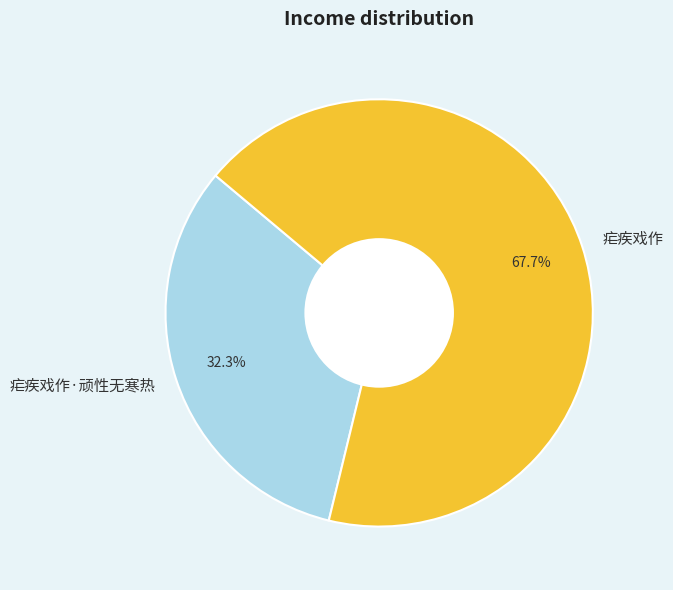

To the nearest percent, what is the difference between the 疟疾戏作·顽性无寒热 and 疟疾戏作 slice percentages?

35%